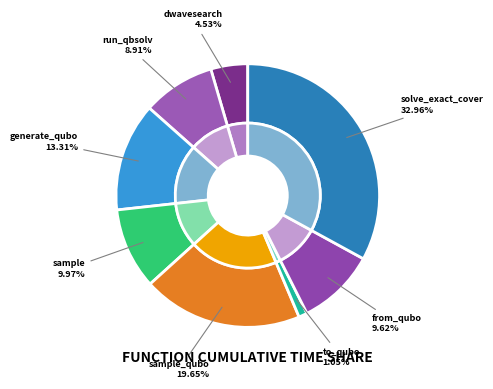

How many slices are in this pie chart?

8